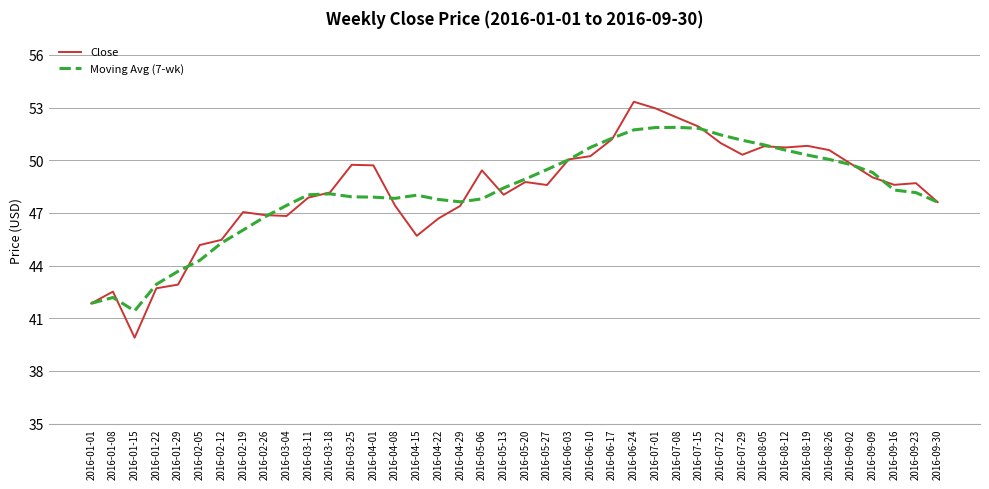

What is the sum of all Close values?

1928.8